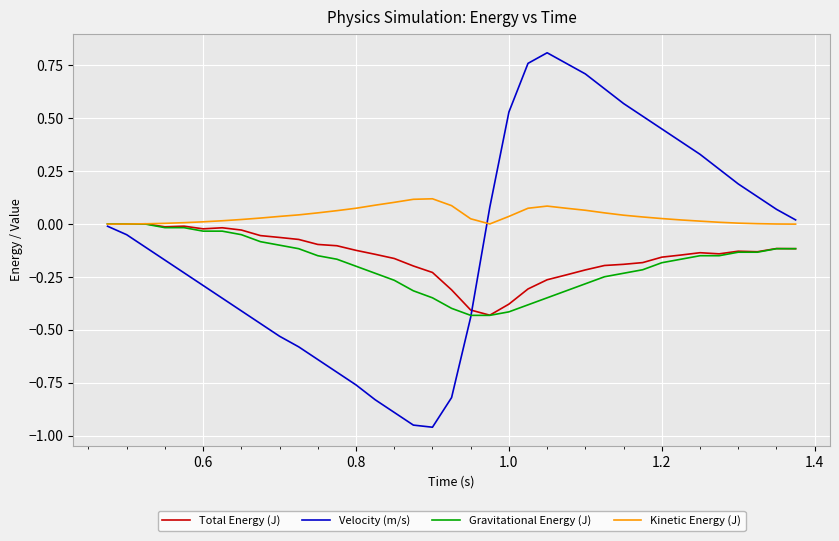

Which series has the largest total across all categories?

Kinetic Energy (J)